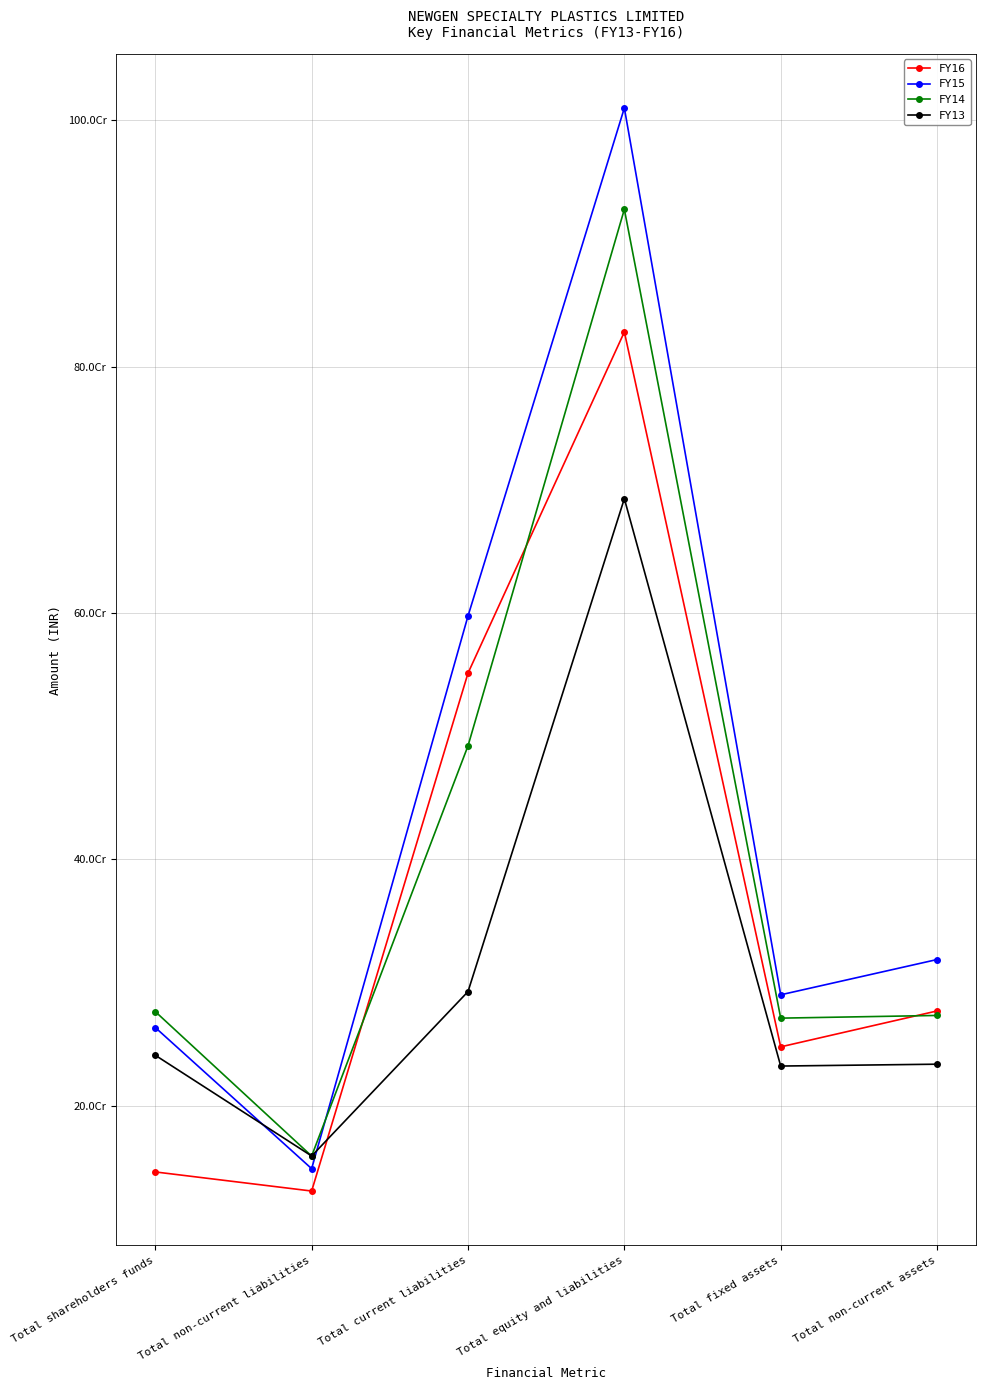

Is it true that FY13 equals 432480305 at Total current liabilities?

False